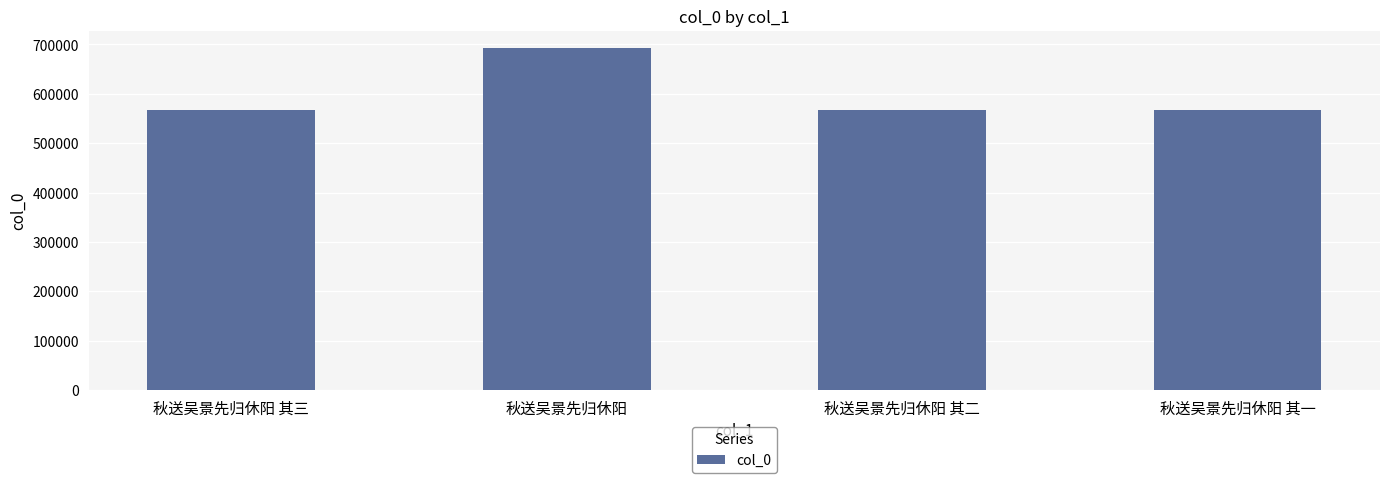

What is the smallest value displayed?

568176